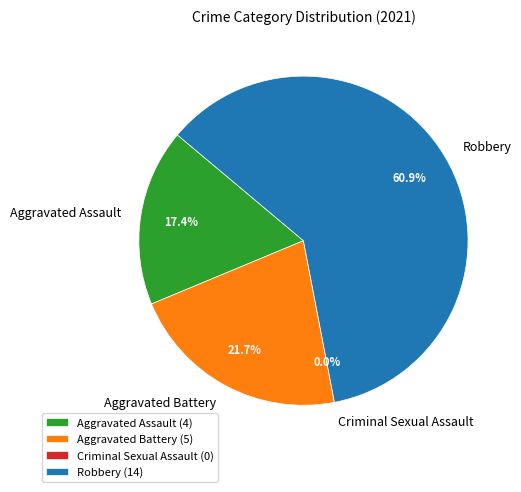

To the nearest percent, what is the average slice percentage?

25%